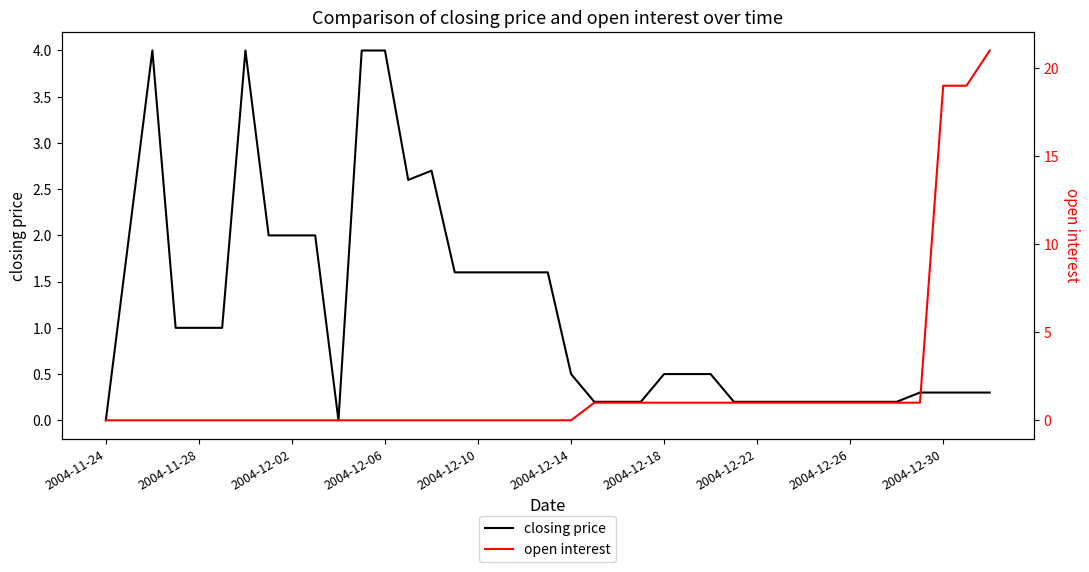

Is it true that closing price equals 2.4 at 17?

False